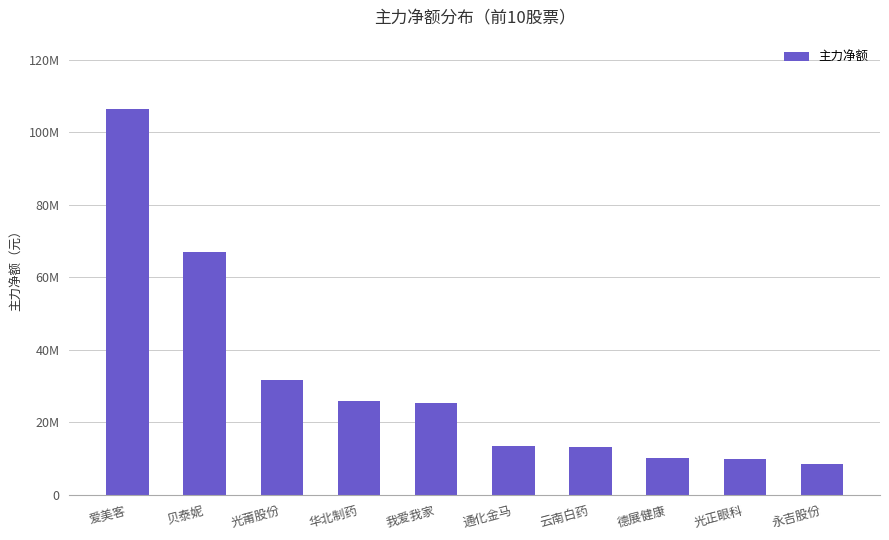

Does the chart contain any negative values?

No